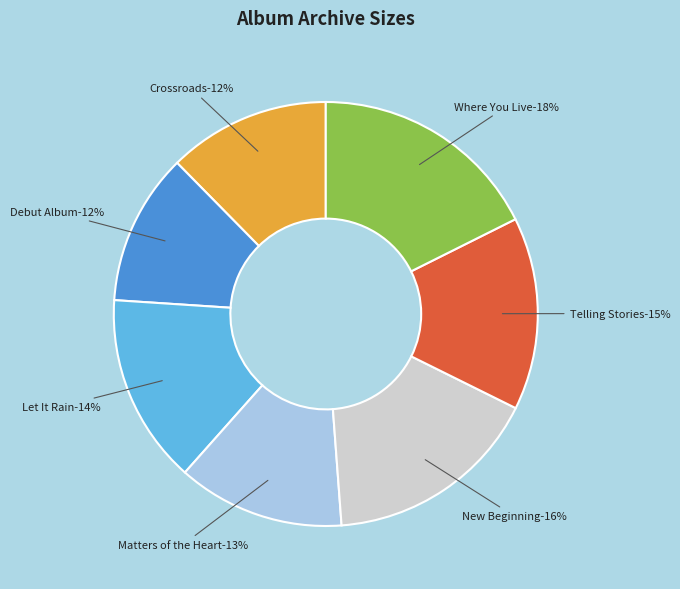

Is there any slice that represents more than half of the pie?

No